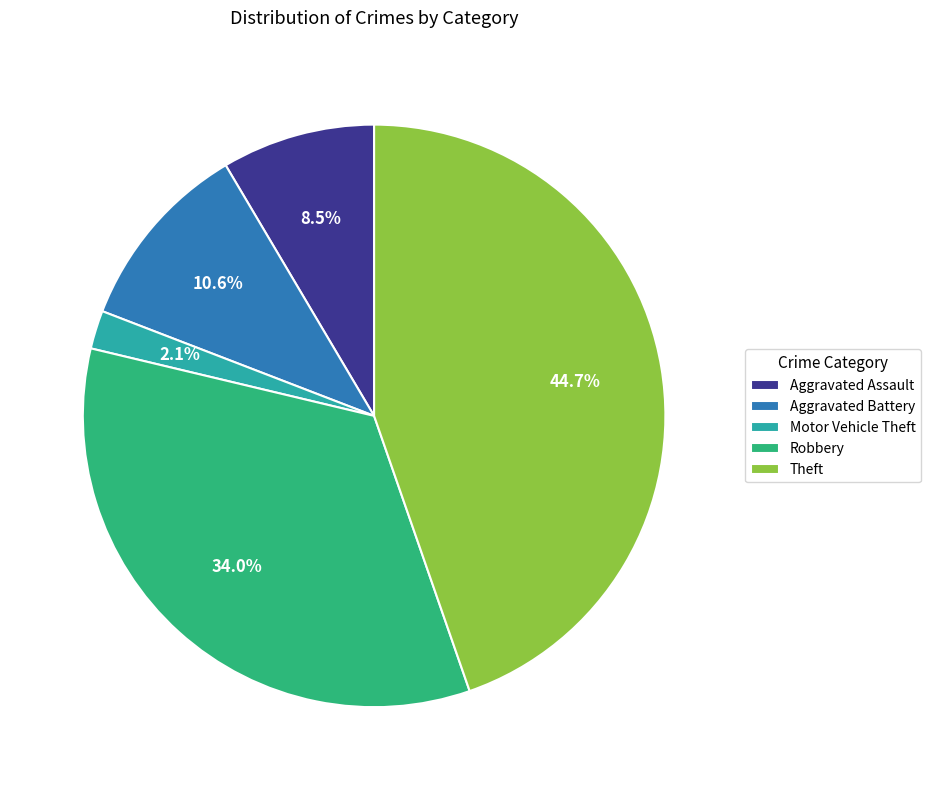

How many slices are in this pie chart?

5